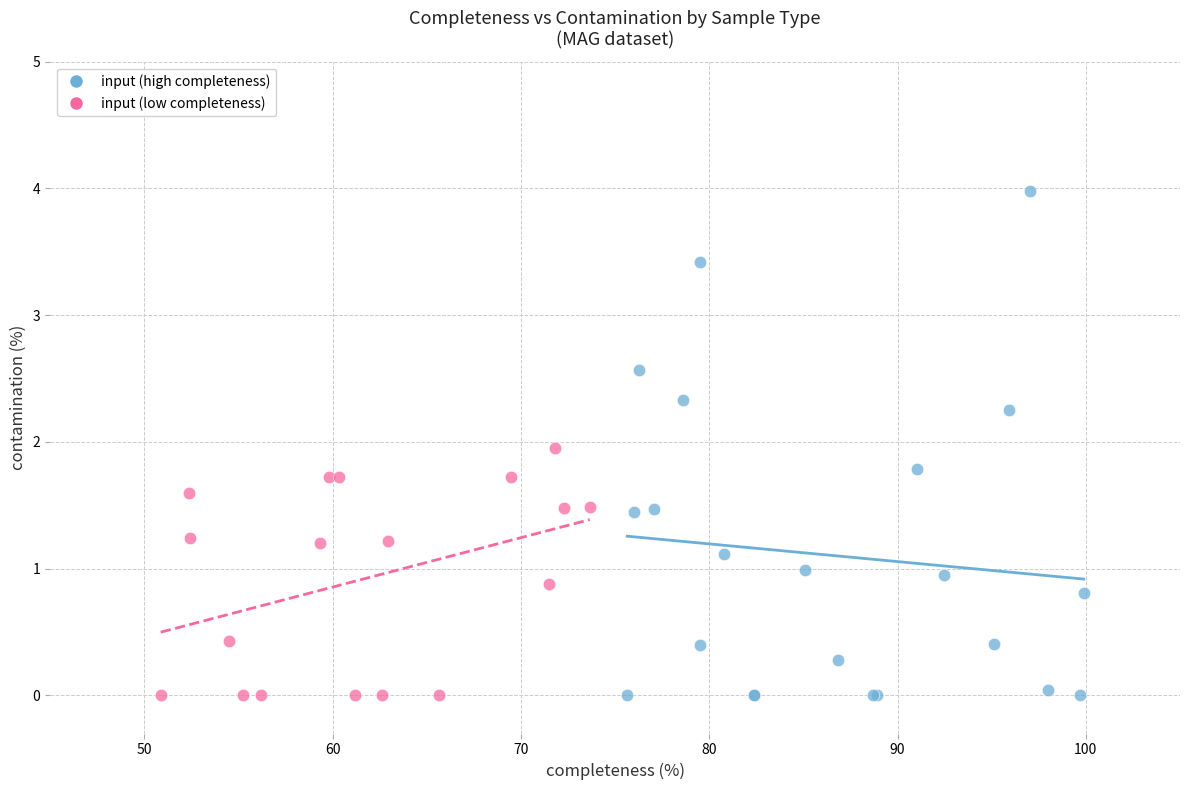

Which series has the widest spread of Y values?

input (high completeness)